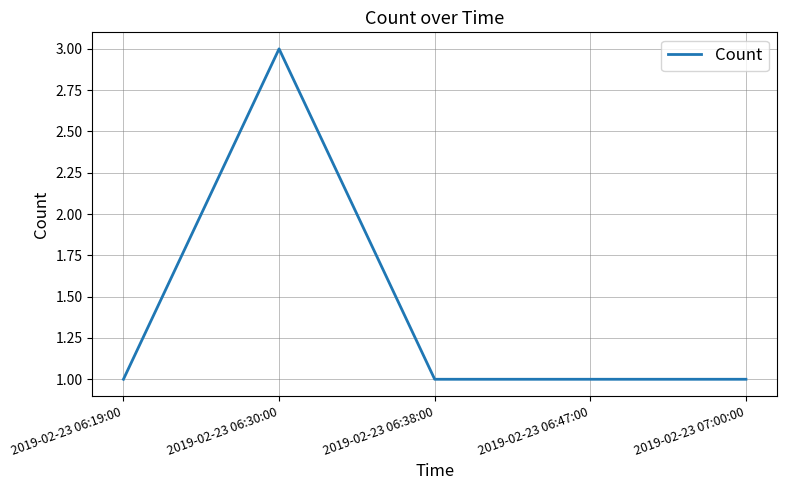

What is the maximum value shown in the chart?

3